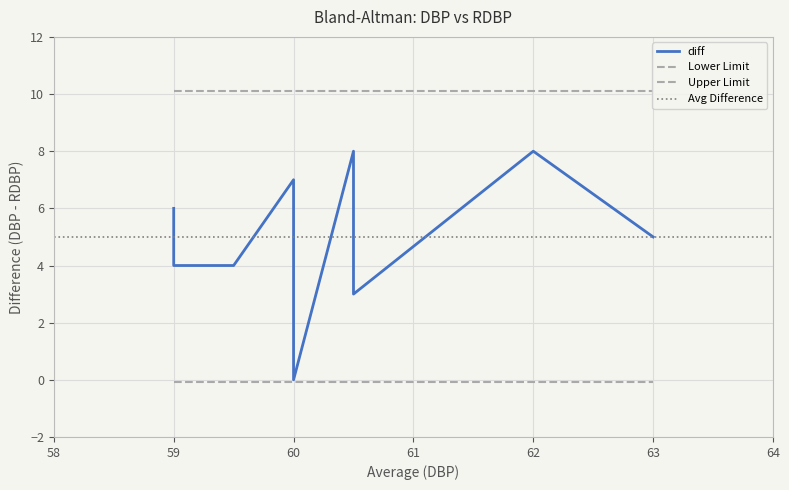

What is the label of the 2nd point from the left?

59